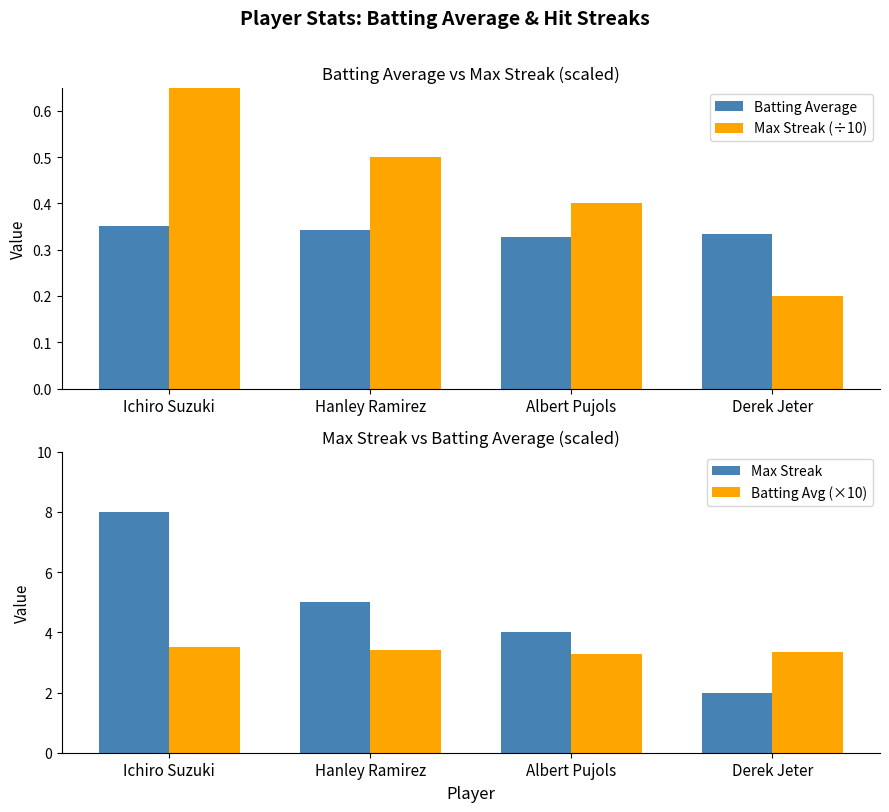

What is the lowest value of the Batting Avg (×10) series?

3.3